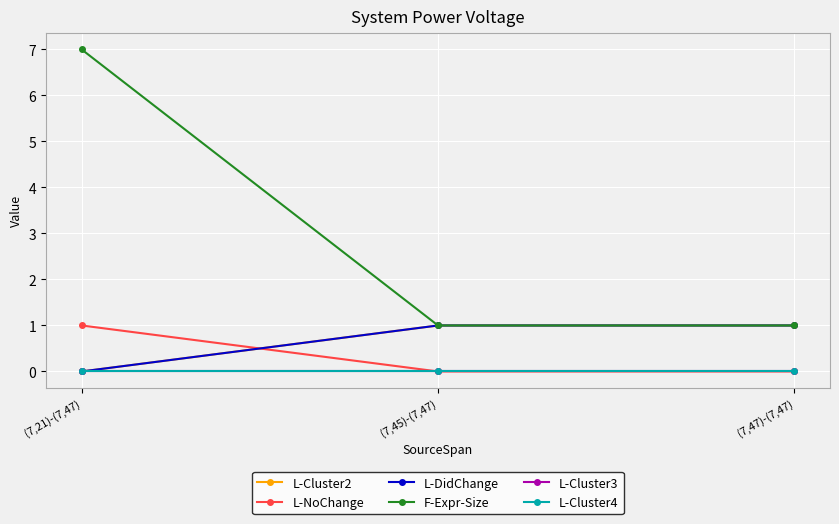

Does the chart have visible grid lines?

Yes